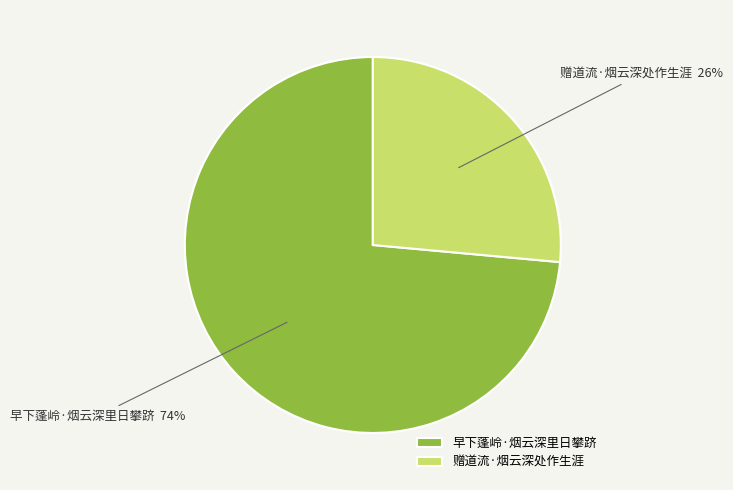

To the nearest percent, what is the combined percentage of 早下蓬岭·烟云深里日攀跻 and 赠道流·烟云深处作生涯?

100%